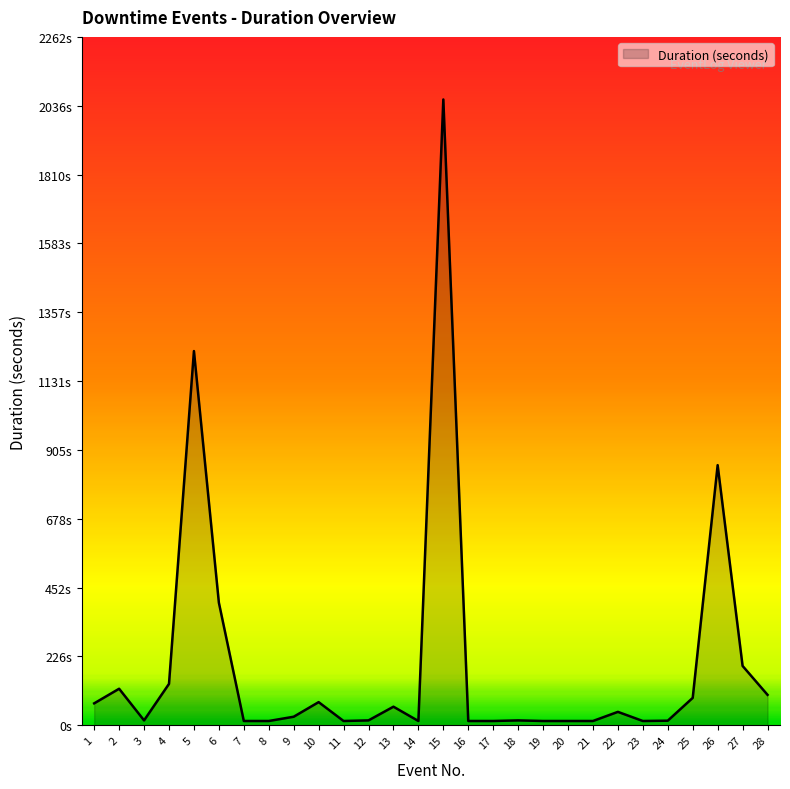

At which label does the data first exceed 28?

1